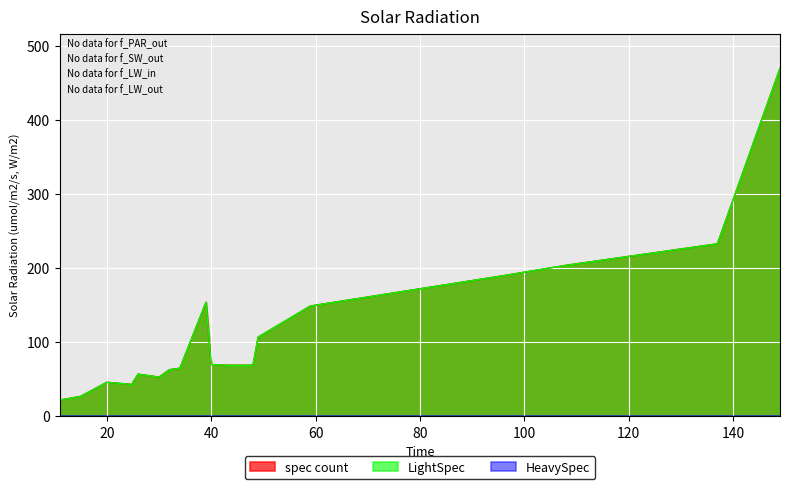

Count the number of categories in the chart.

20